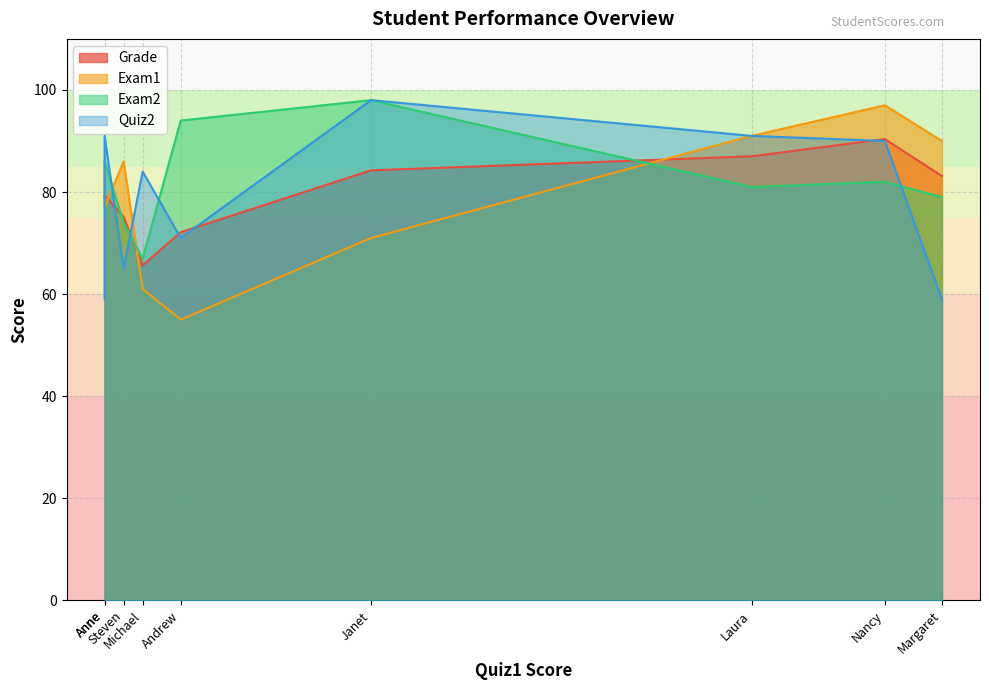

Is the value of Quiz2 at Janet greater than the value of Exam1 at Steven?

Yes